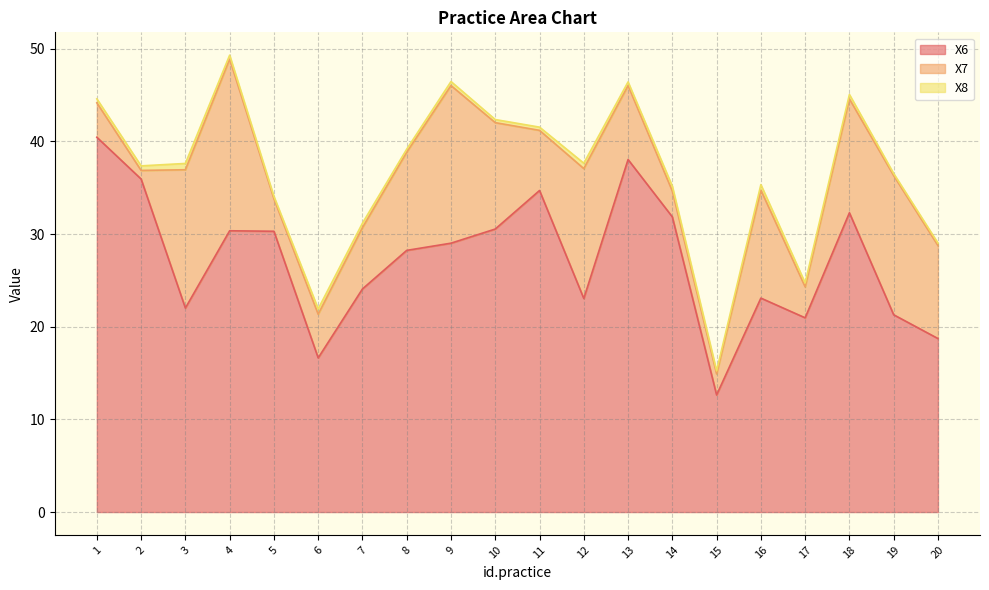

True or false: X8 and X7 cross at least once.

False